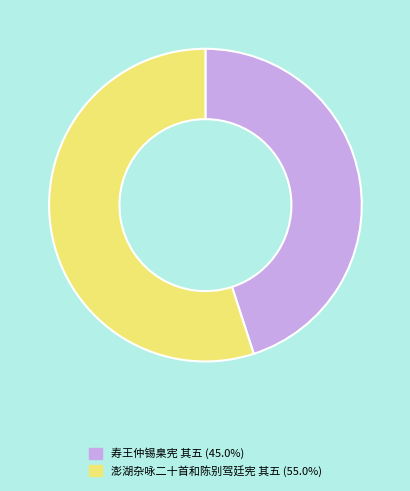

How many segments does this pie chart have?

2